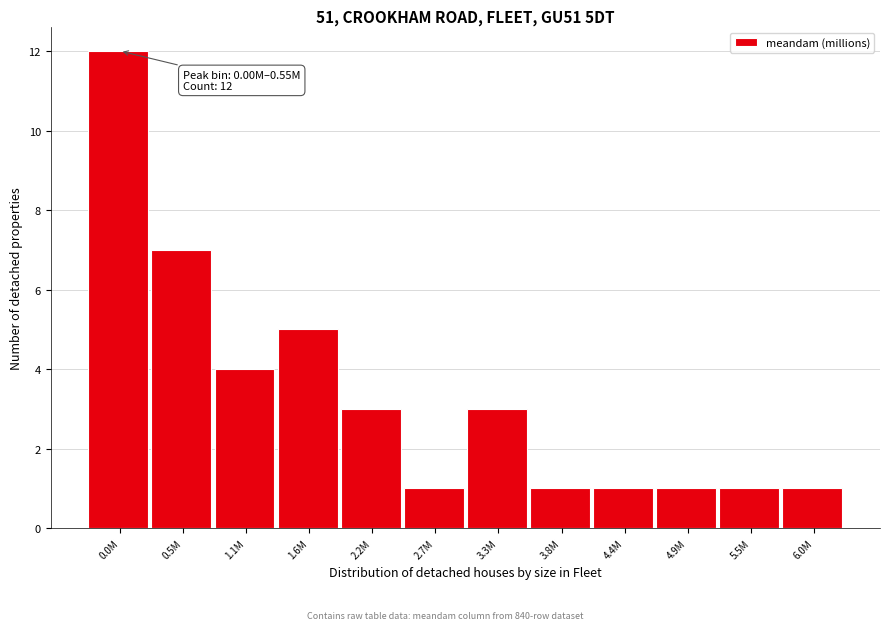

Reading right to left, transcribe all the data shown in this chart.

6.0M=1	5.5M=1	4.9M=1	4.4M=1	3.8M=1	3.3M=3	2.7M=1	2.2M=3	1.6M=5	1.1M=4	0.5M=7	0.0M=12